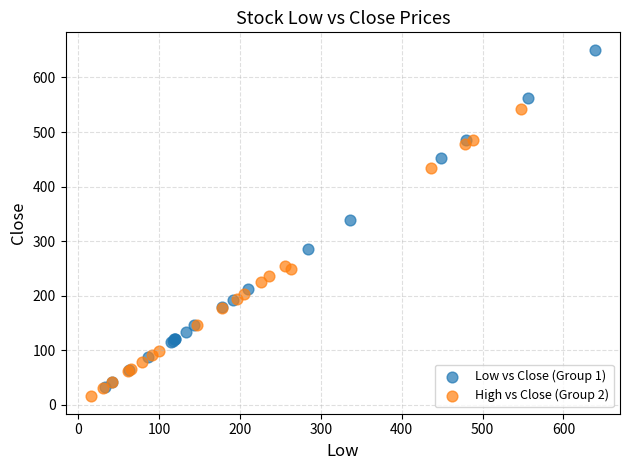

Which series contains the highest Y value?

Low vs Close (Group 1)